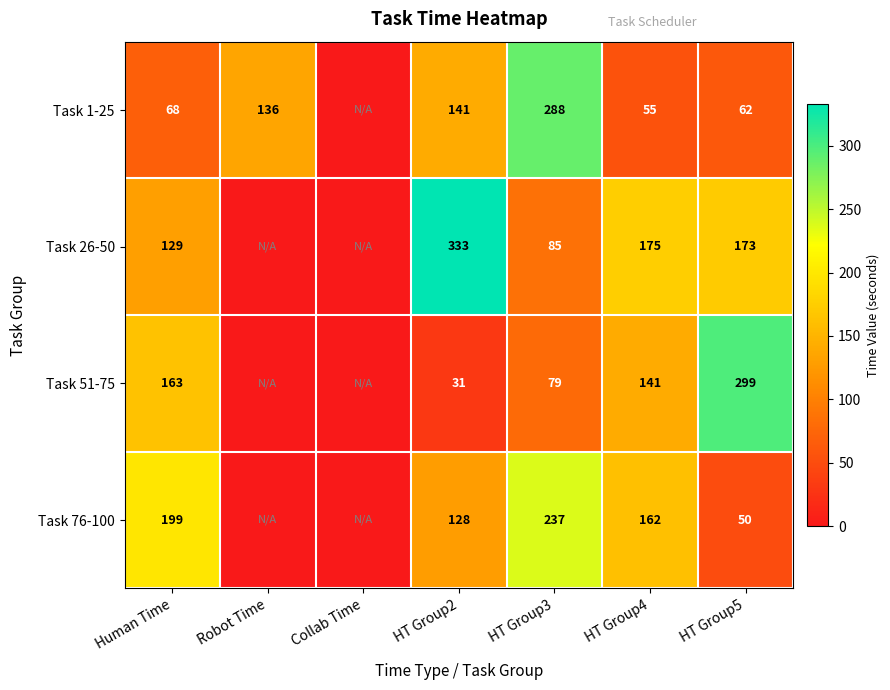

The value of Task 26-50 at HT Group4 is 175. True or false?

True